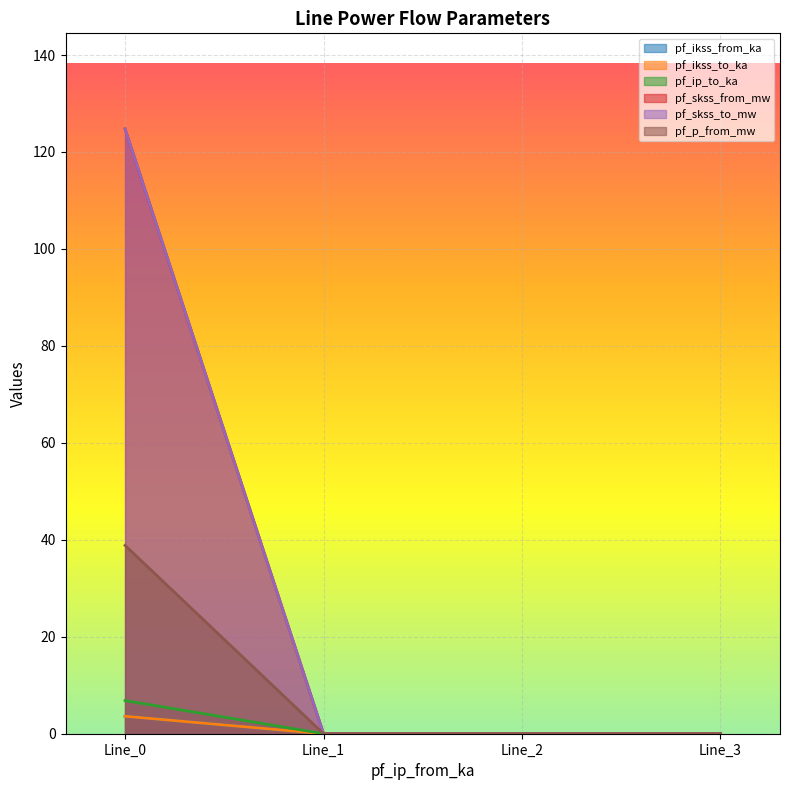

The value of pf_skss_from_mw at Line_1 is -48.6. True or false?

False